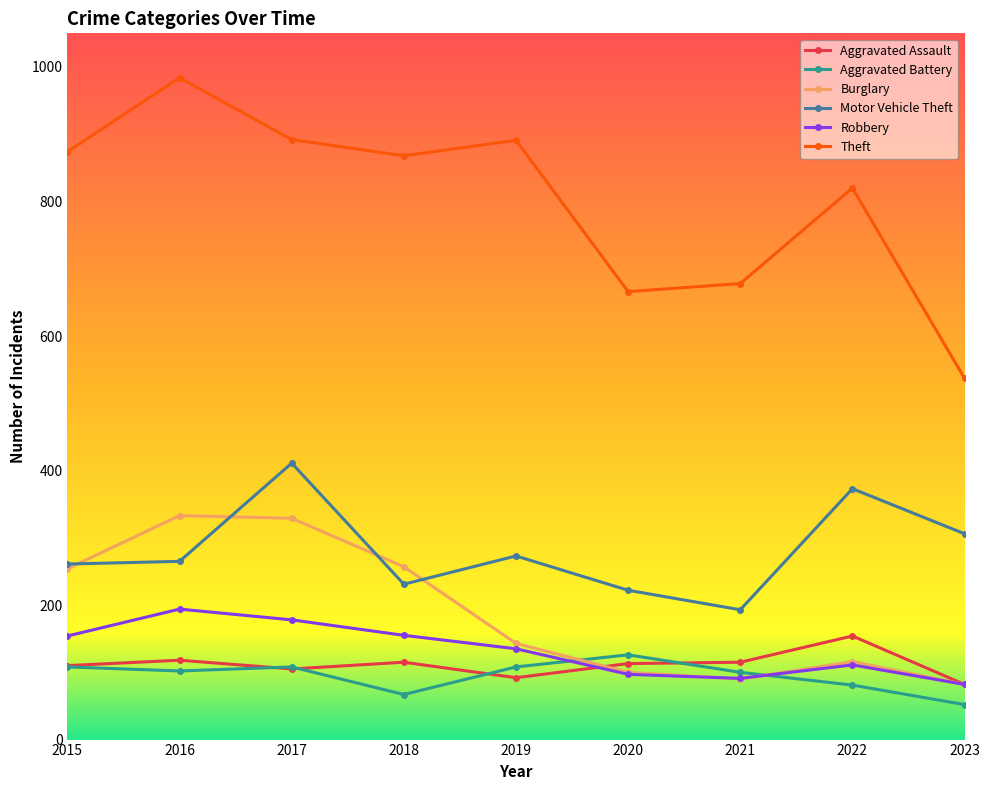

What is the difference between the maximum and second lowest values in the Aggravated Battery series?

59